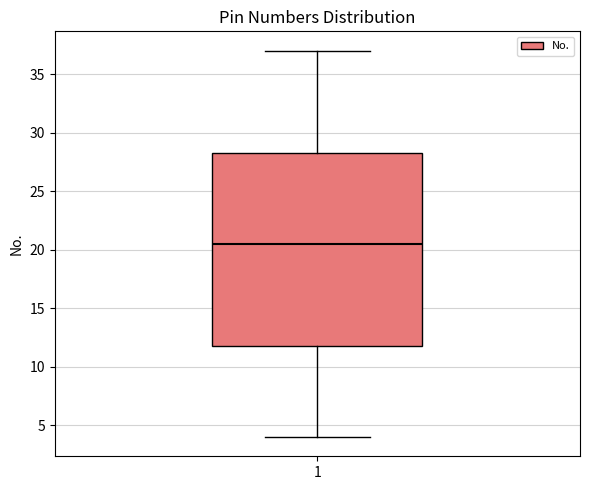

Transcribe this box plot: give where the median line is, the range the box spans, and where the two whiskers end, as read against the y-axis. The values are not printed on the chart, so give them approximately, as read against the axis.

median 20.5, box 12.0 to 28.5, whiskers 4.0 to 37.0